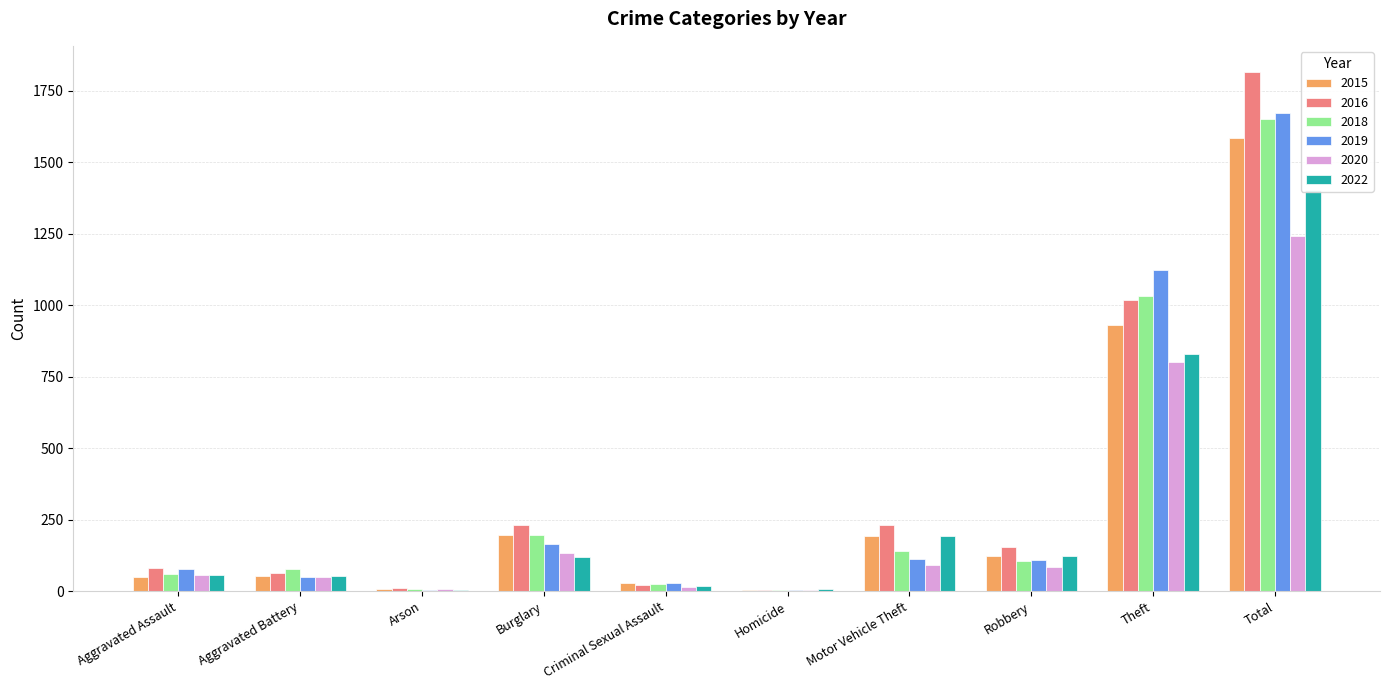

Is it true that 2015 equals 12 at Criminal Sexual Assault?

False